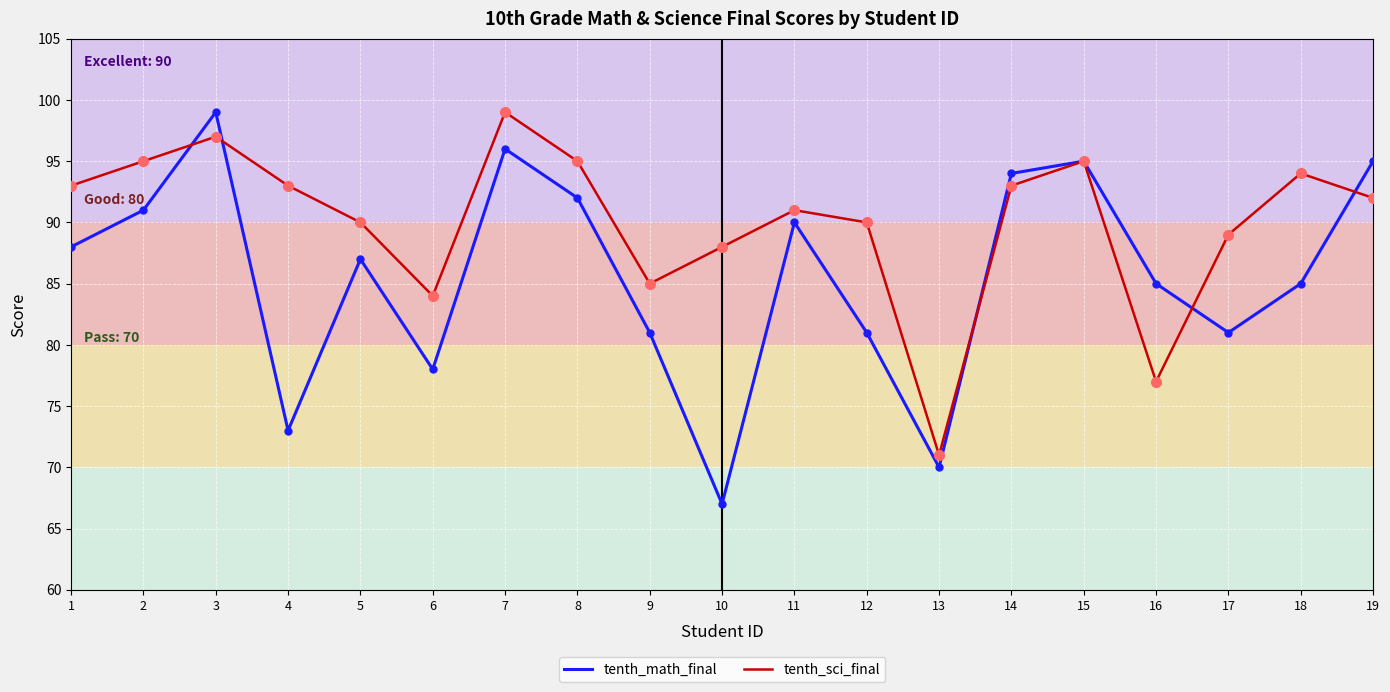

True or false: tenth_math_final and tenth_sci_final intersect in this chart.

True